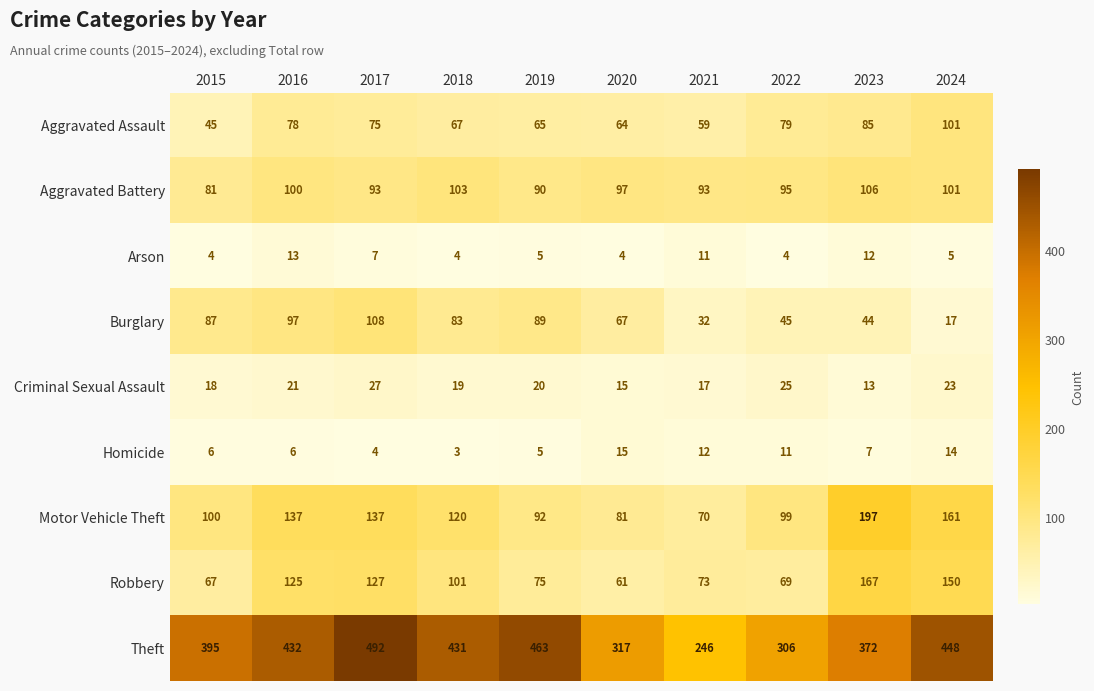

Count the number of data series in this chart.

9